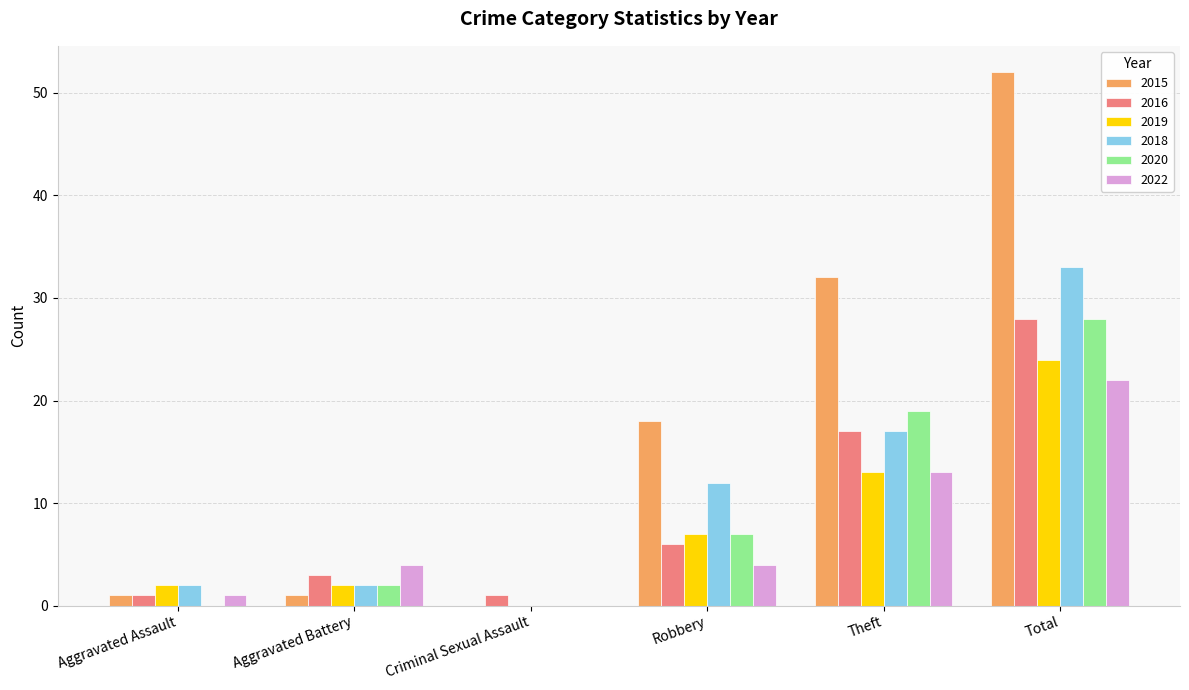

Read the 2019 value at Robbery, to the nearest 5.

5